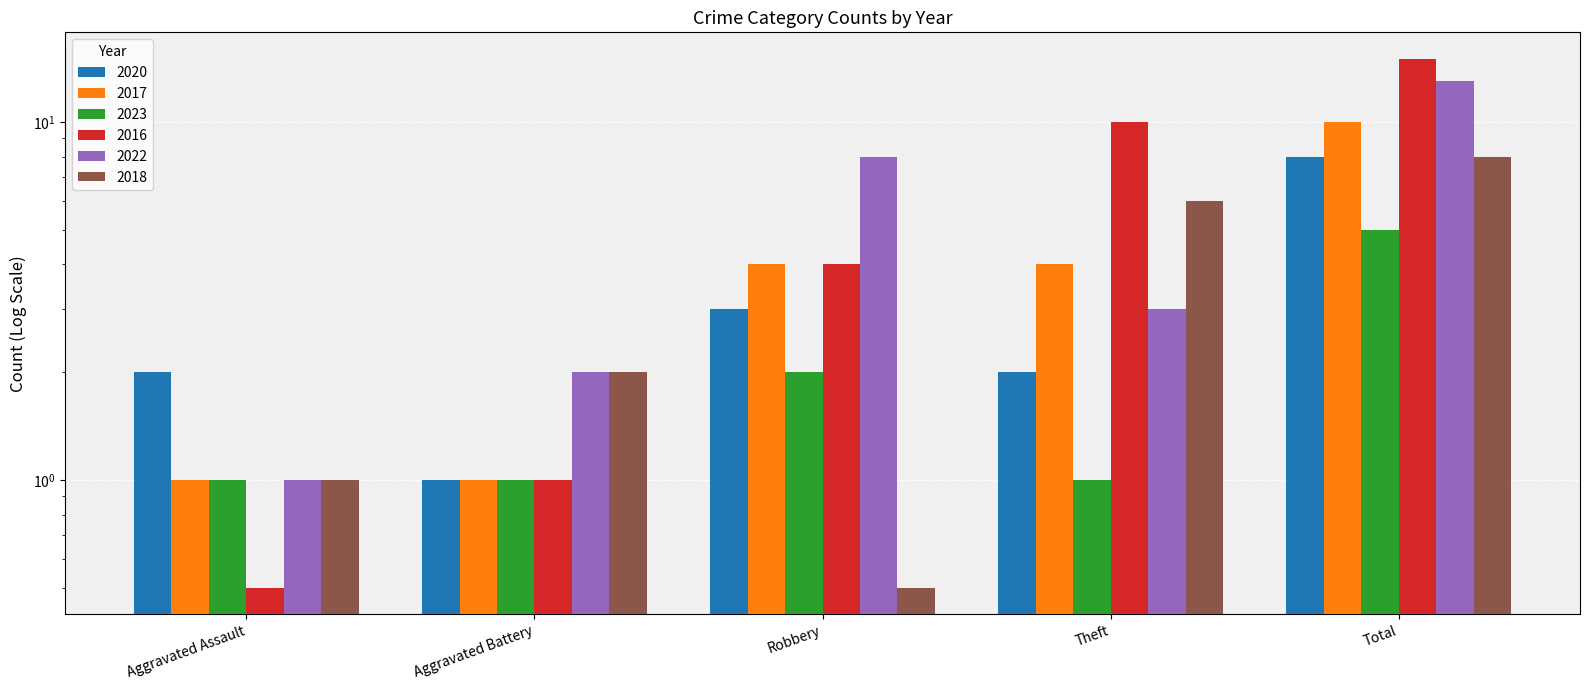

What is the sum of all 2022 values?

27.0